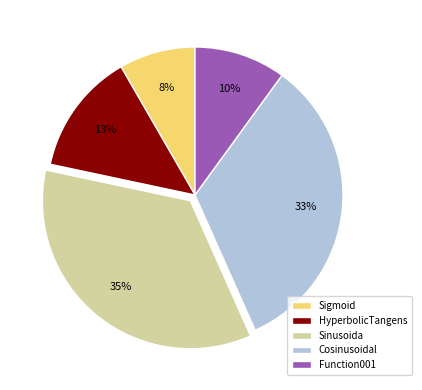

How many slices are in this pie chart?

5